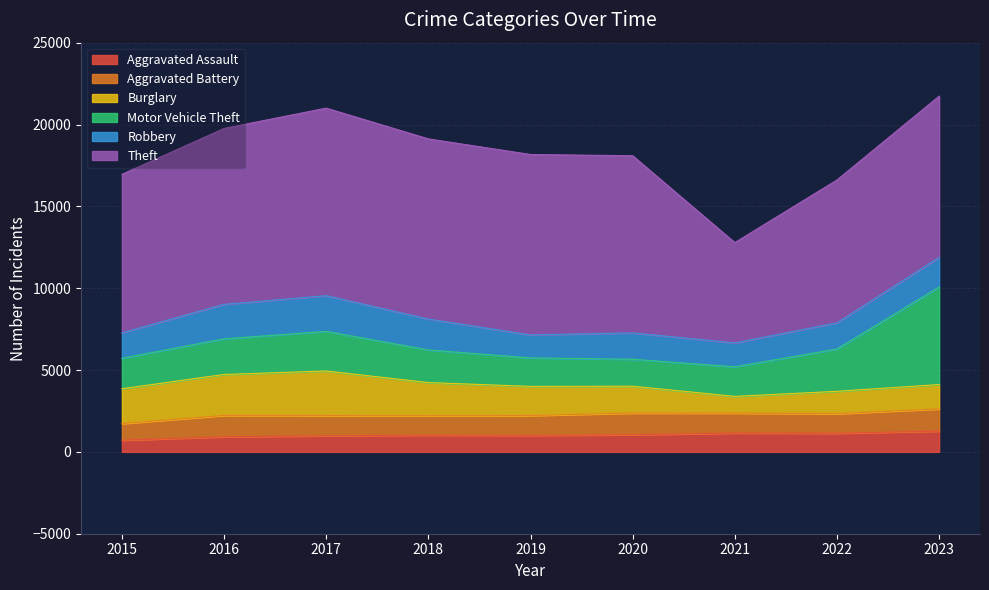

Reading left to right, what are all the values shown in this chart?

Aggravated Assault: 712	924	983	1025	1012	1047	1151	1136	1269
Aggravated Battery: 1018	1301	1236	1185	1208	1325	1217	1196	1356
Burglary: 2128	2504	2724	2024	1781	1642	1023	1368	1490
Motor Vehicle Theft: 1860	2177	2419	1992	1740	1645	1806	2585	5956
Robbery: 1555	2104	2181	1887	1404	1609	1457	1599	1810
Theft: 9680	10749	11458	11008	11023	10823	6131	8728	9852